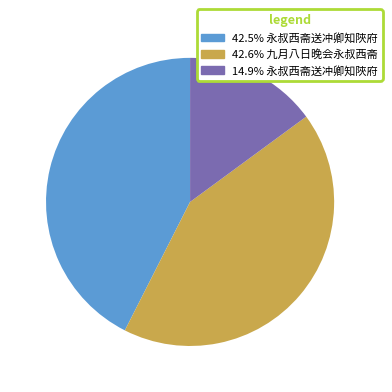

Is there any slice that represents more than half of the pie?

No